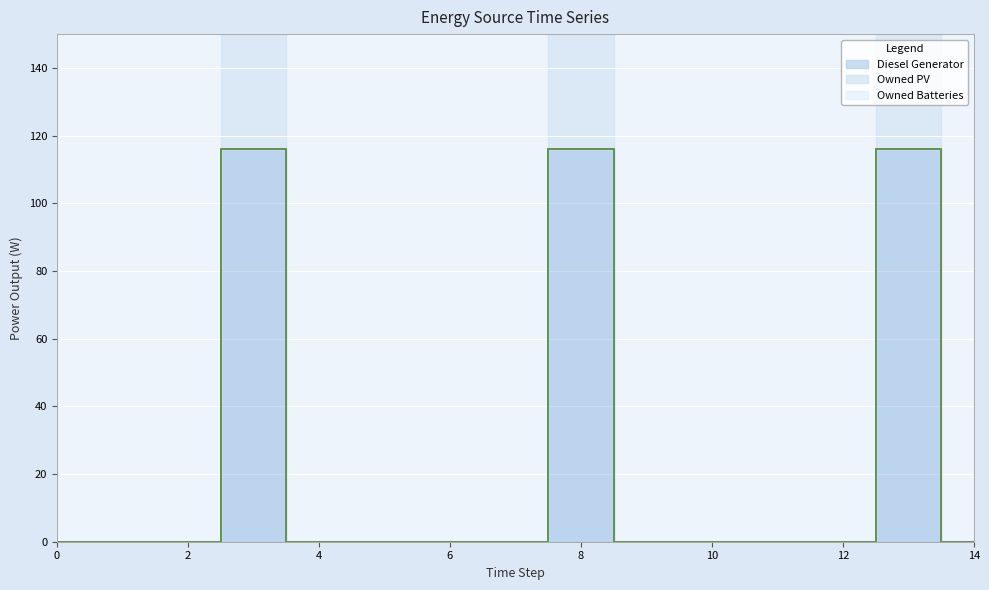

True or false: Owned PV has more than 1 interior local peaks.

False